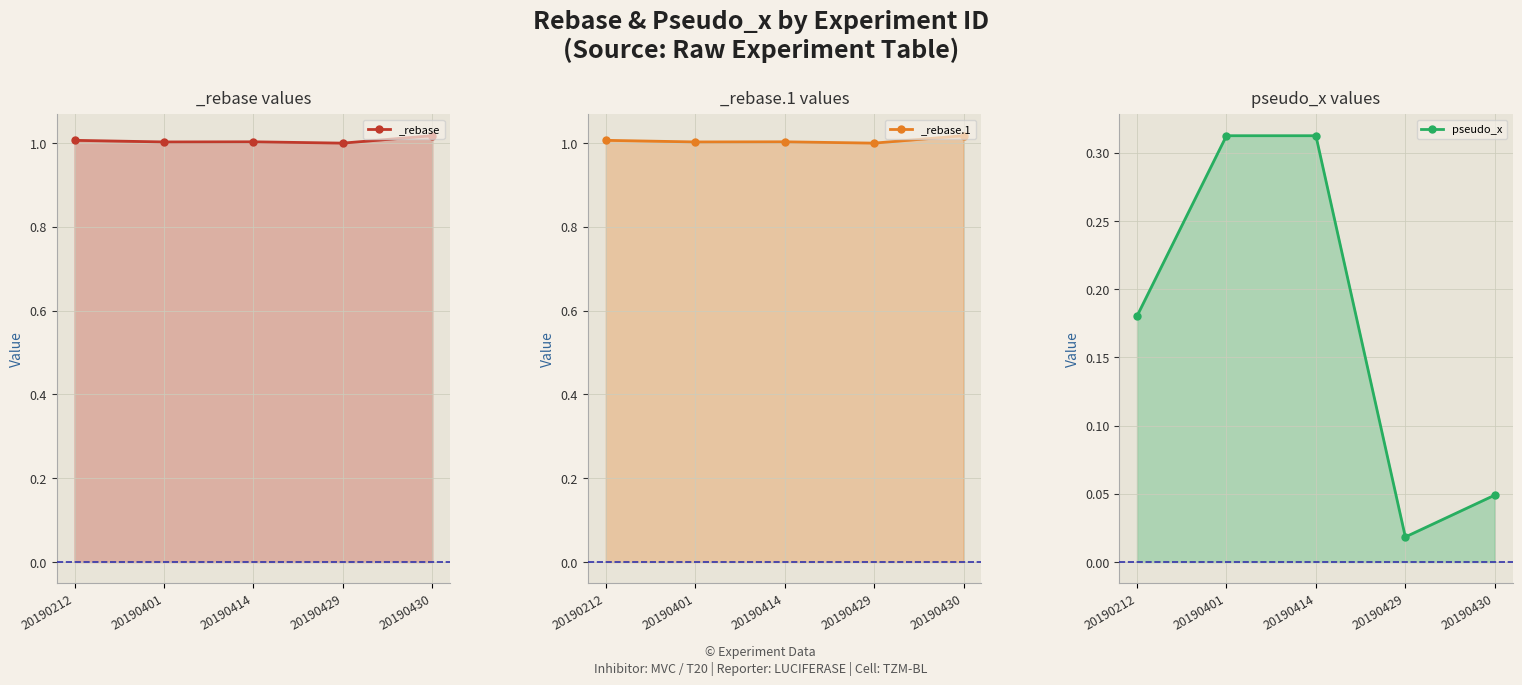

Which has a higher value, 20190401 or 20190414?

20190401